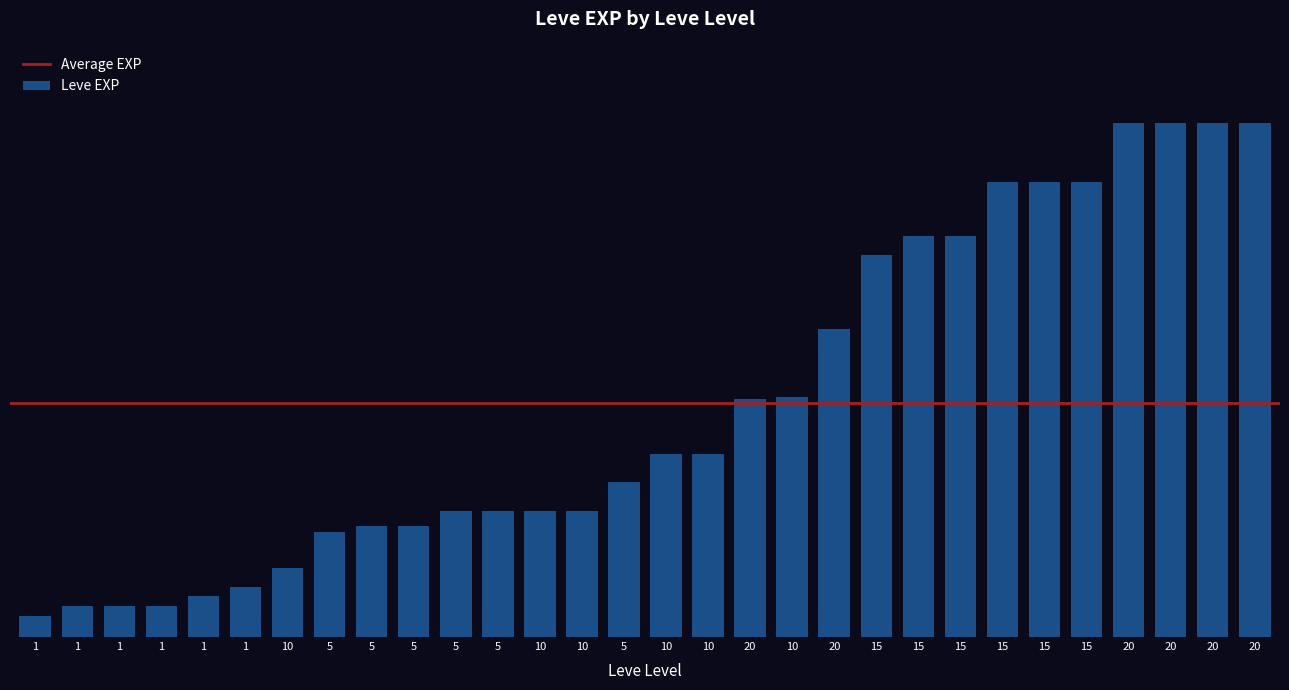

The chart shows a value of 6840 at 5. True or false?

True